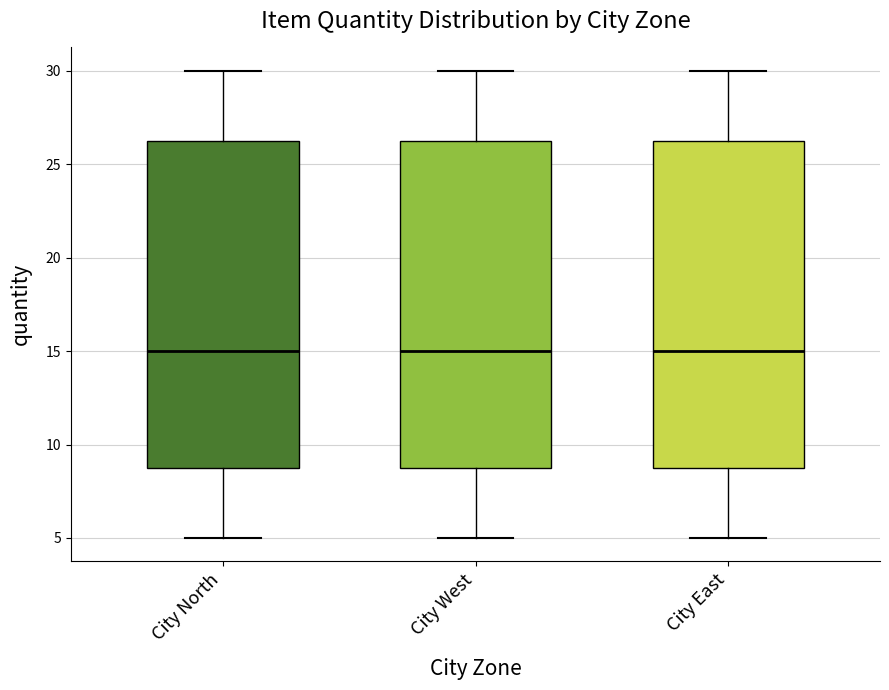

Reading left to right, read every box against the y-axis: the position of its median line, the range the box covers, and the ends of its whiskers. The values are not printed on the chart, so give them approximately, as read against the axis.

City North: median 15.0, box 9.0 to 26.5, whiskers 5.0 to 30.0
City West: median 15.0, box 9.0 to 26.5, whiskers 5.0 to 30.0
City East: median 15.0, box 9.0 to 26.5, whiskers 5.0 to 30.0